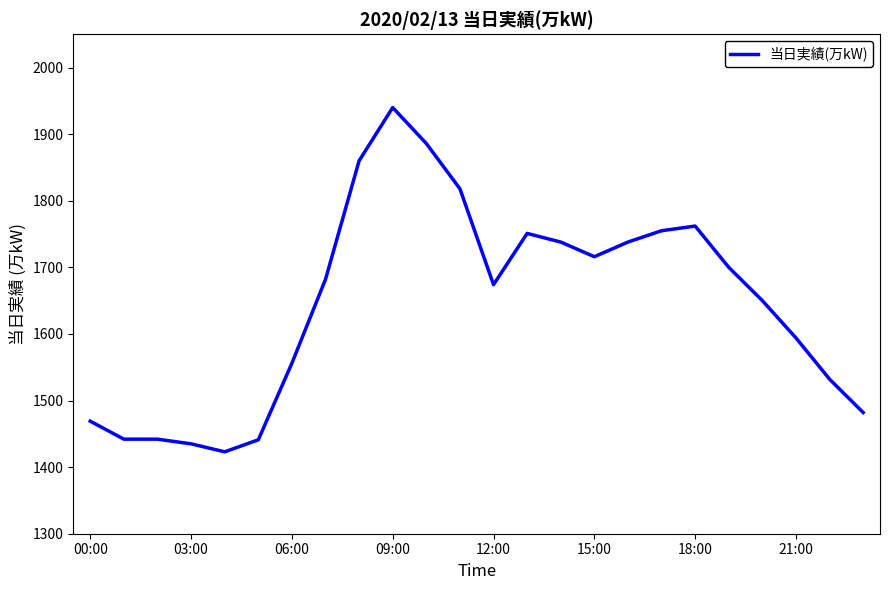

What is the difference between the maximum and minimum values?

517